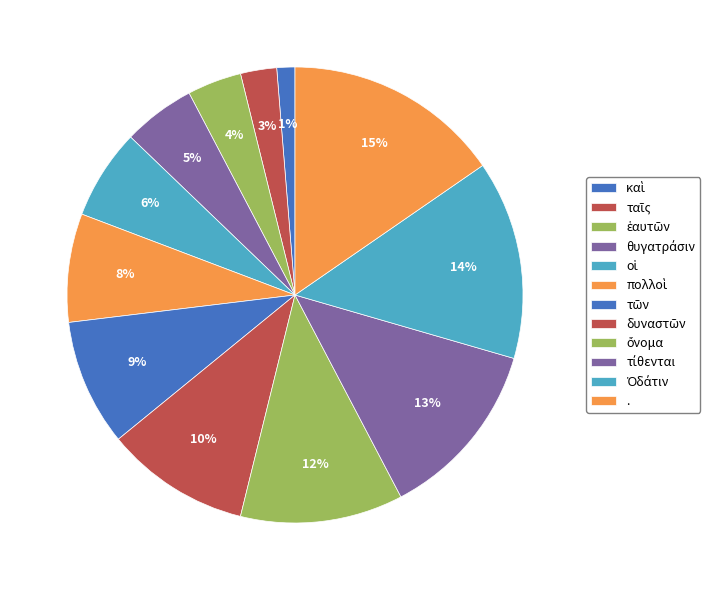

How many segments does this pie chart have?

12